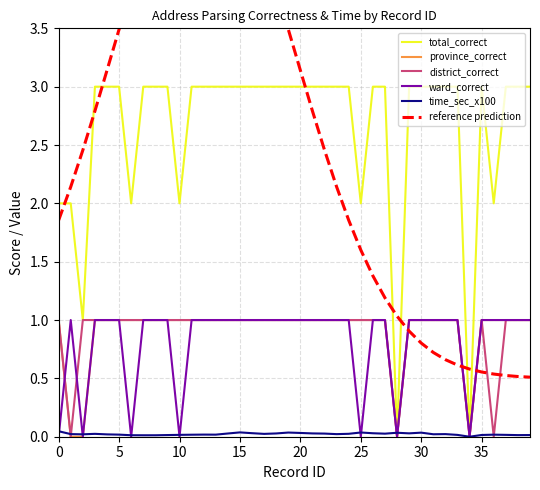

How many data points does each series have?

40